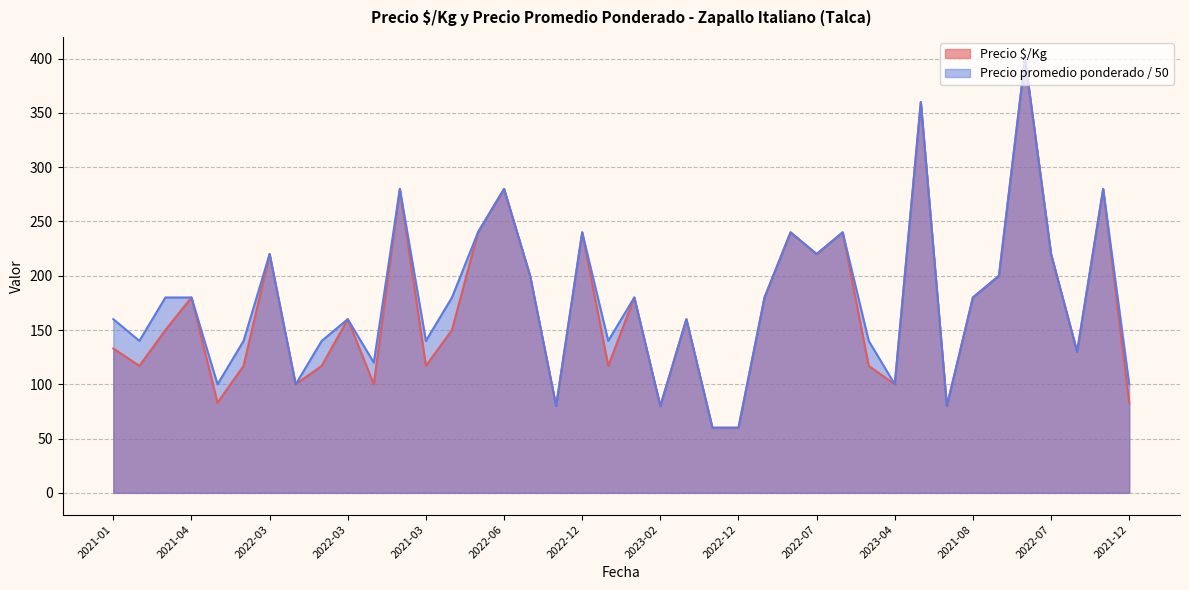

Where is the first local maximum for Precio $/Kg?

2021-04